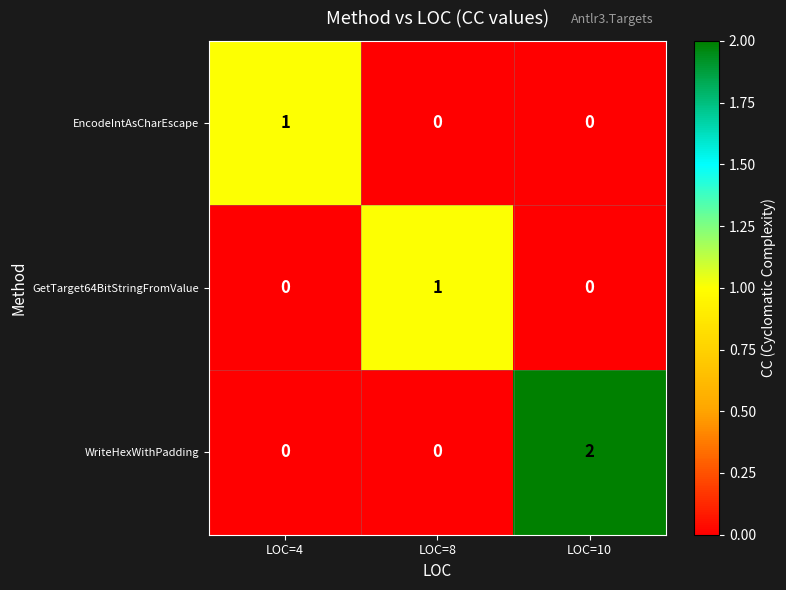

How many values in EncodeIntAsCharEscape are above zero?

1